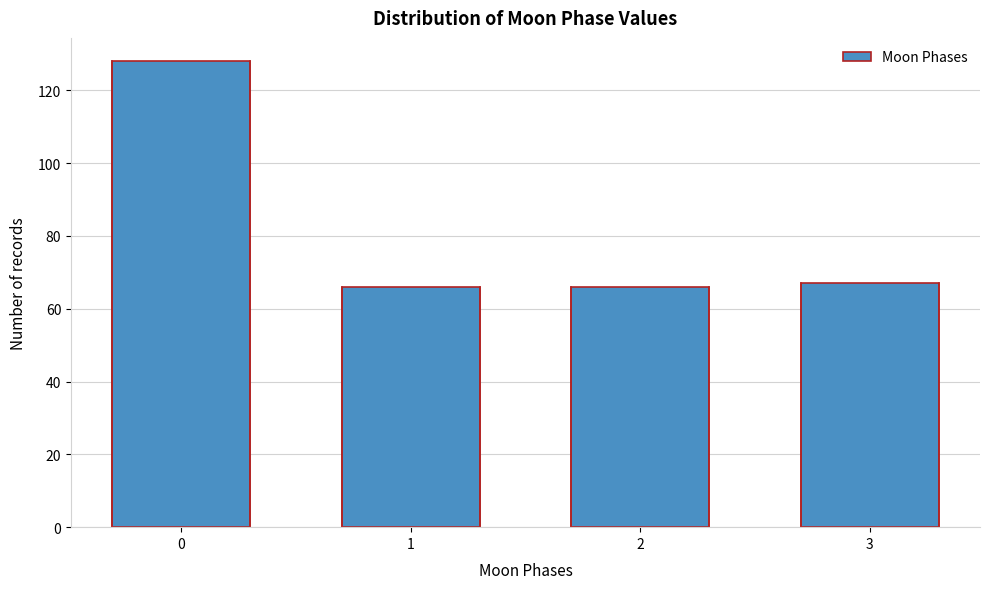

Reading left to right, extract all data points from this chart.

0=128	1=66	2=66	3=67